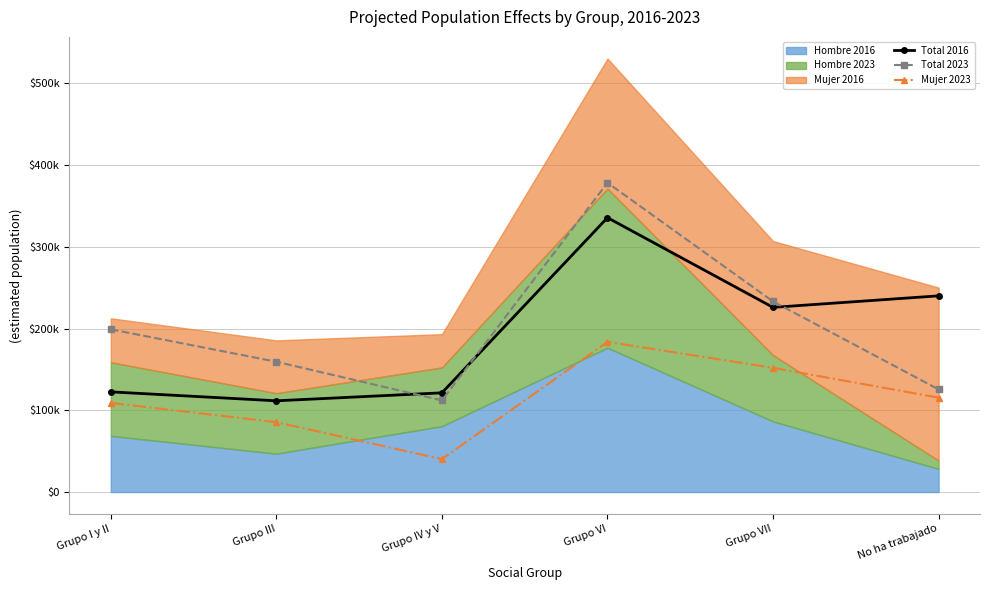

How many interior local peaks does the Mujer 2023 series have?

1